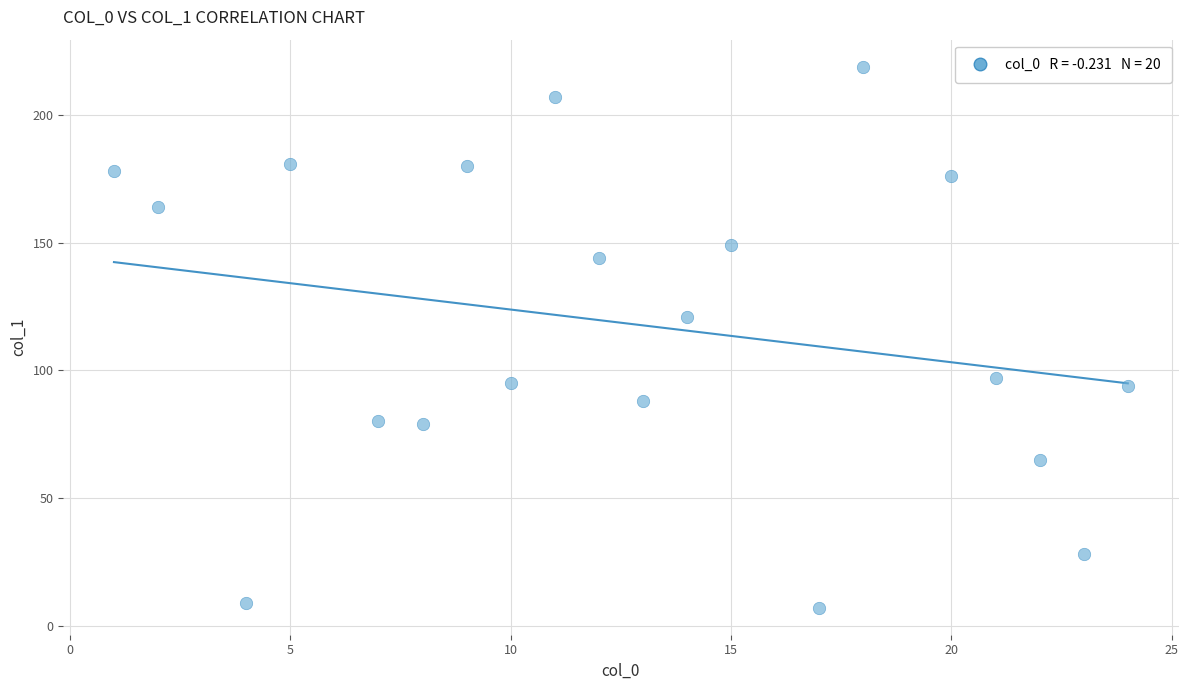

What is the range of X values (max minus min)?

23